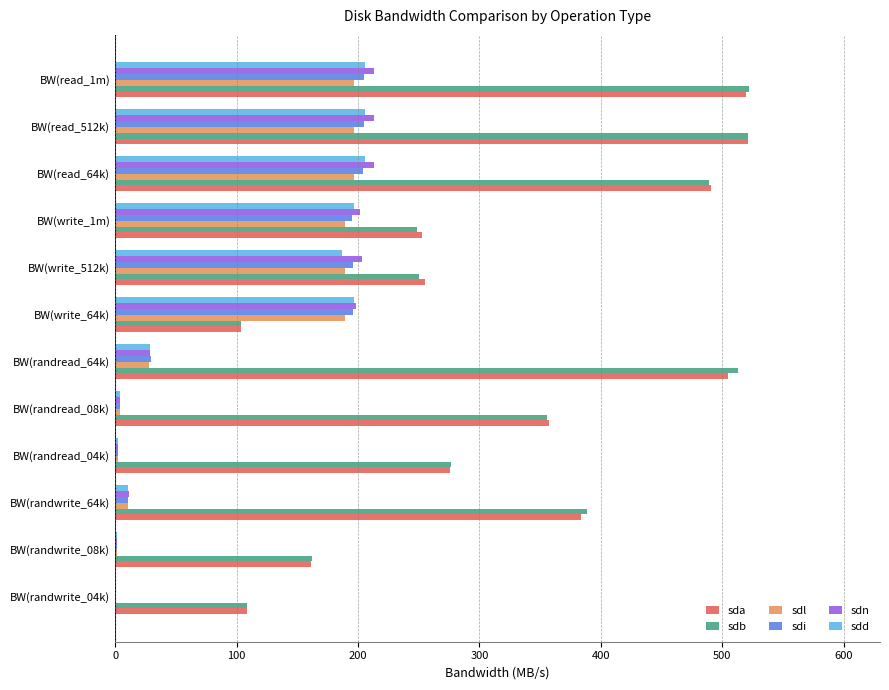

Between BW(write_1m) and BW(read_512k), which series saw the biggest shift?

sdb